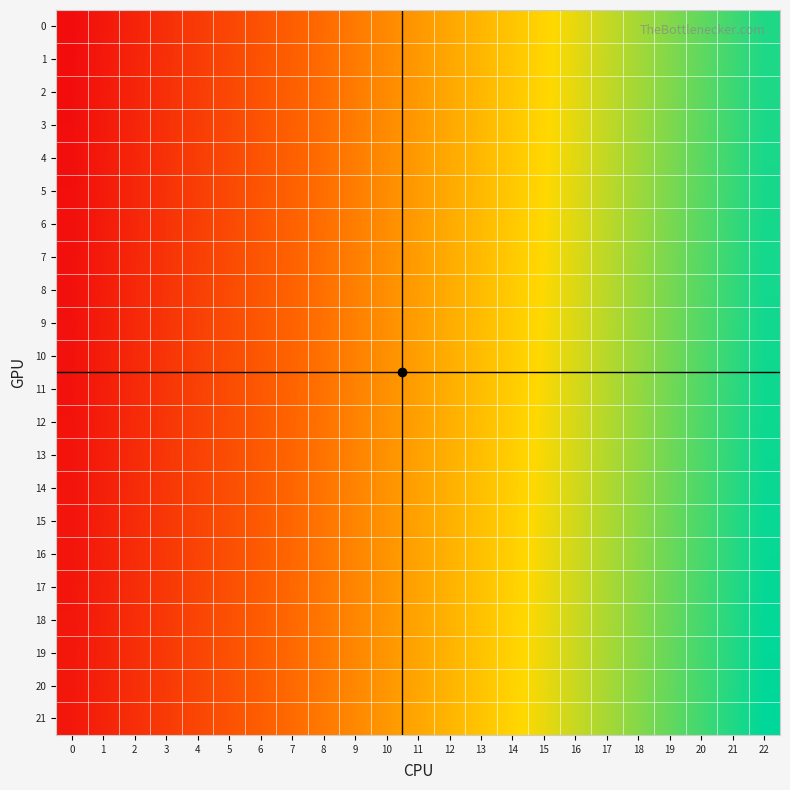

What is the difference between the highest and lowest values at 8?

168